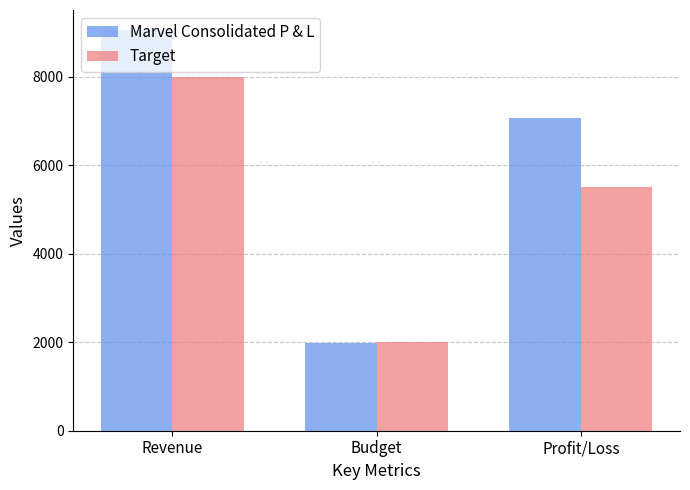

What is the maximum value shown in the chart?

9054.6